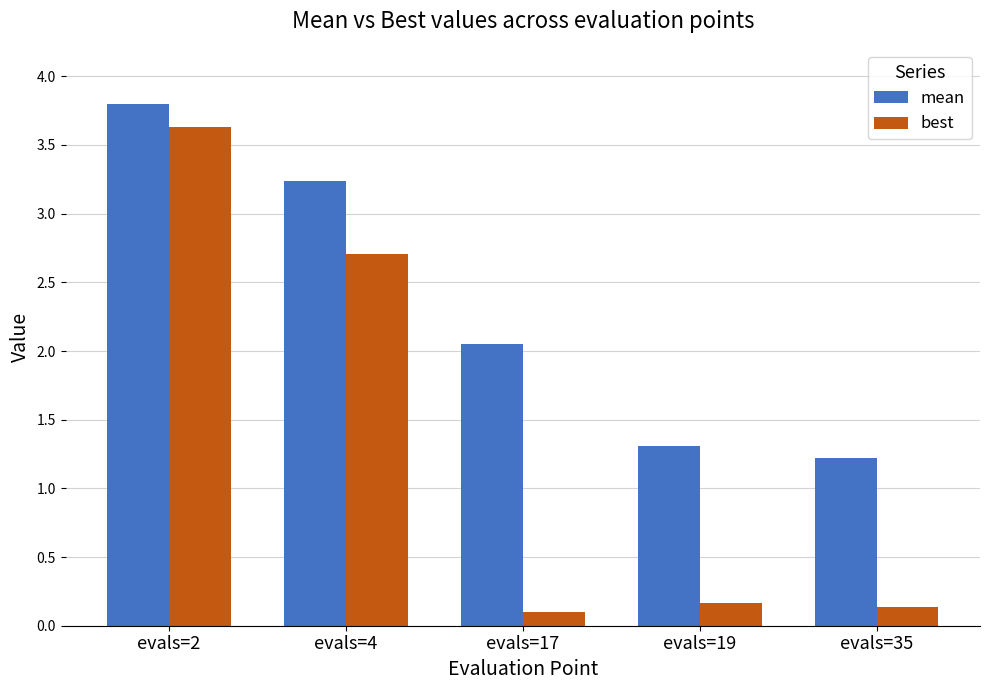

What are all the series names shown in the legend?

mean, best